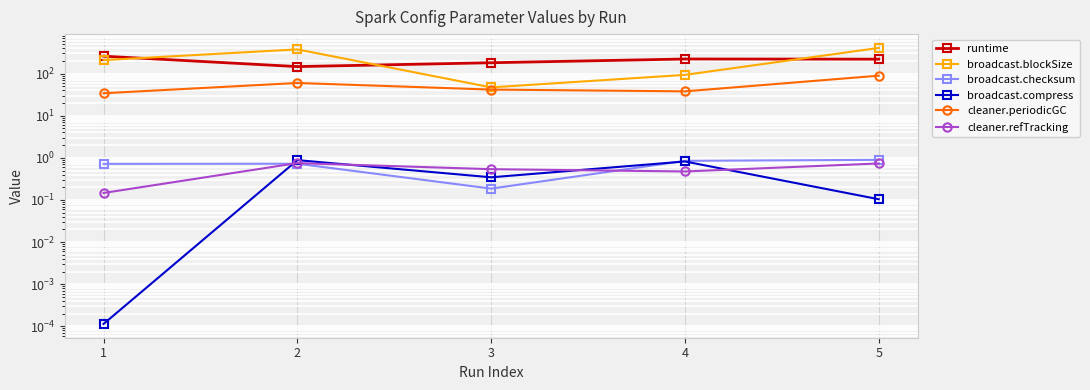

Reading right to left, what are all the values shown in this chart?

runtime: 5=220.1	4=222.0	3=181.1	2=146.7	1=259.1
broadcast.blockSize: 5=407.1	4=93.3	3=47.1	2=375.7	1=209.1
broadcast.checksum: 5=0.9	4=0.8	3=0.2	2=0.7	1=0.7
broadcast.compress: 5=0.1	4=0.8	3=0.3	2=0.9	1=0.0
cleaner.periodicGC: 5=89.3	4=37.9	3=41.7	2=59.9	1=34.2
cleaner.refTracking: 5=0.7	4=0.5	3=0.5	2=0.8	1=0.1